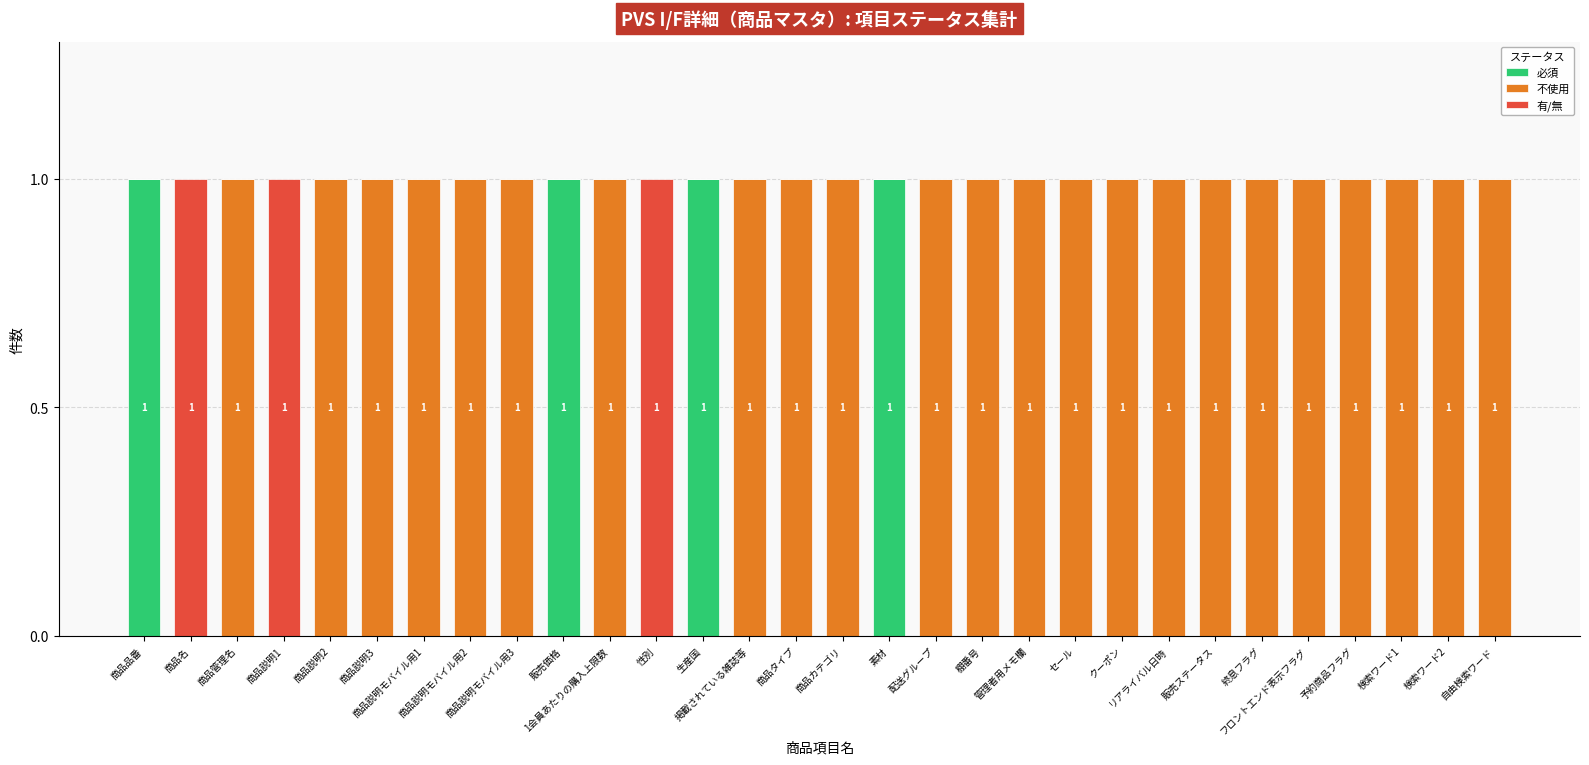

What is the label of the 18th bar from the left?

配送グループ